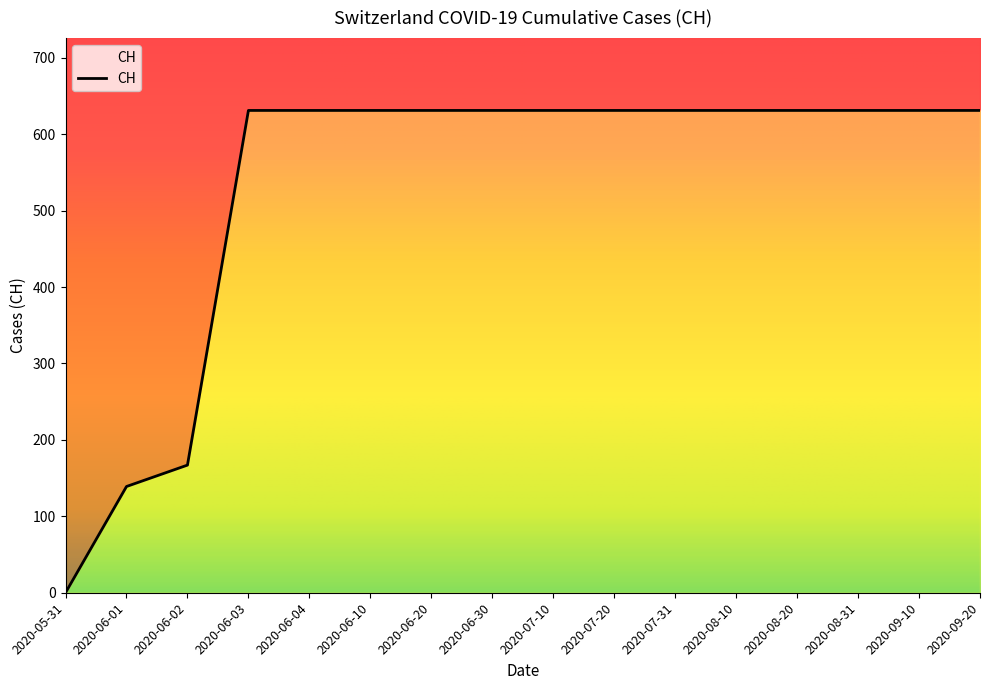

True or false: the data shows 438 at 2020-06-04.

False